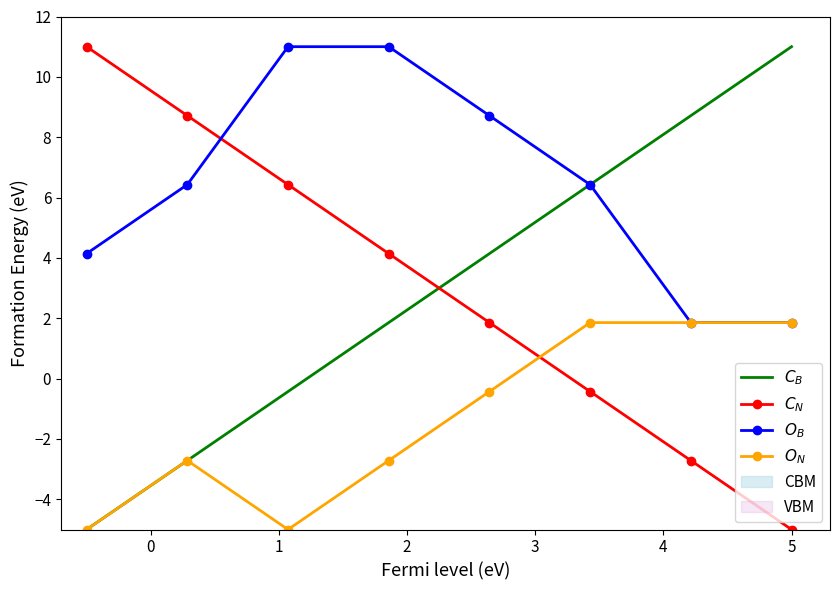

How many intersections are there between $C_N$ and $O_N$?

1